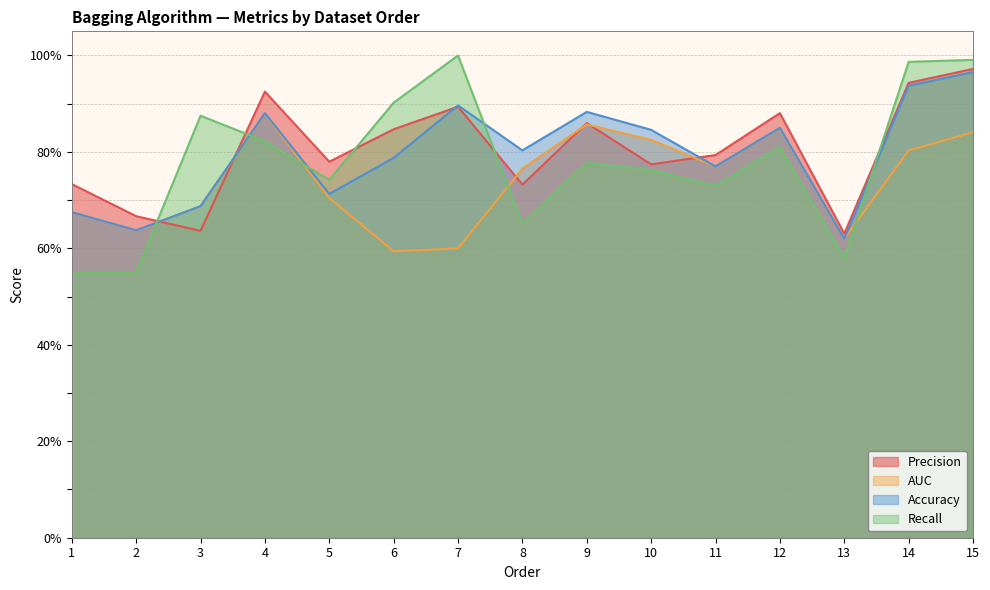

Reading left to right, what are all the values shown in this chart?

Precision: 1=0.7	2=0.7	3=0.6	4=0.9	5=0.8	6=0.8	7=0.9	8=0.7	9=0.9	10=0.8	11=0.8	12=0.9	13=0.6	14=0.9	15=1.0
AUC: 1=0.7	2=0.6	3=0.7	4=0.9	5=0.7	6=0.6	7=0.6	8=0.8	9=0.9	10=0.8	11=0.8	12=0.8	13=0.6	14=0.8	15=0.8
Accuracy: 1=0.7	2=0.6	3=0.7	4=0.9	5=0.7	6=0.8	7=0.9	8=0.8	9=0.9	10=0.8	11=0.8	12=0.8	13=0.6	14=0.9	15=1.0
Recall: 1=0.6	2=0.6	3=0.9	4=0.8	5=0.7	6=0.9	7=1.0	8=0.7	9=0.8	10=0.8	11=0.7	12=0.8	13=0.6	14=1.0	15=1.0